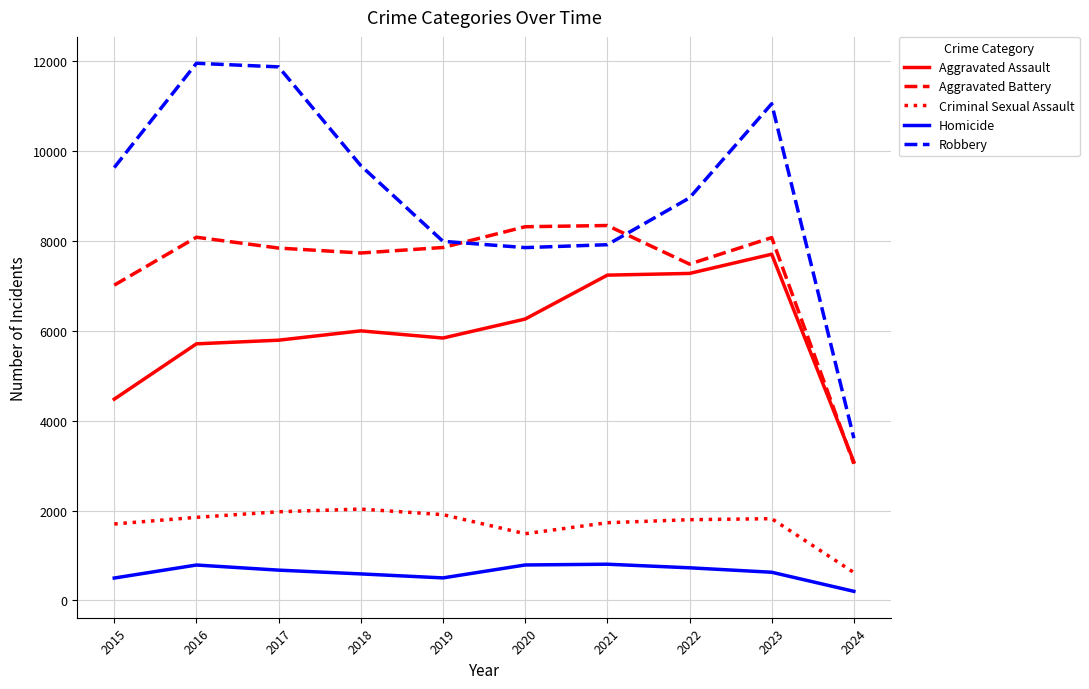

Count the number of data series in this chart.

5